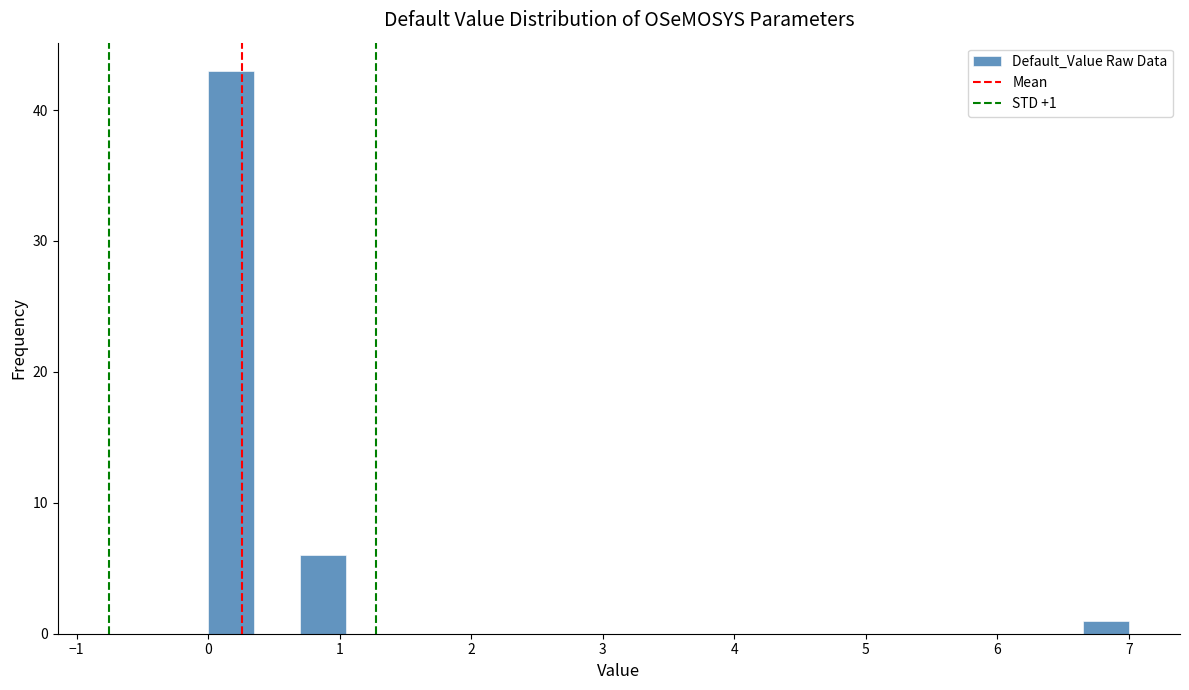

Around what value on the x-axis is the tallest bar? Give the approximate position of its centre, as read against the axis.

0.2